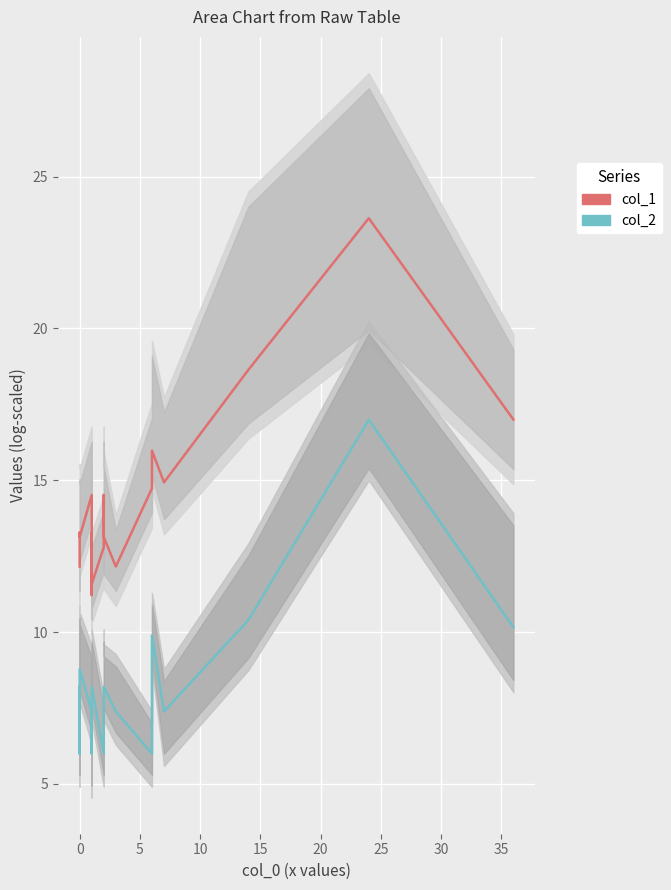

Reading left to right, extract all data points from this chart.

col_1: 12.2	13.3	13.1	14.5	11.9	11.6	11.2	13.1	13.3	11.6	12.8	14.5	13.1	12.2	14.7	16.0	14.9	18.6	23.6	17.0
col_2: 8.2	6.0	8.8	7.4	6.0	6.0	6.0	6.0	6.0	8.2	6.0	8.2	8.2	7.4	6.0	9.9	7.4	10.4	17.0	10.2